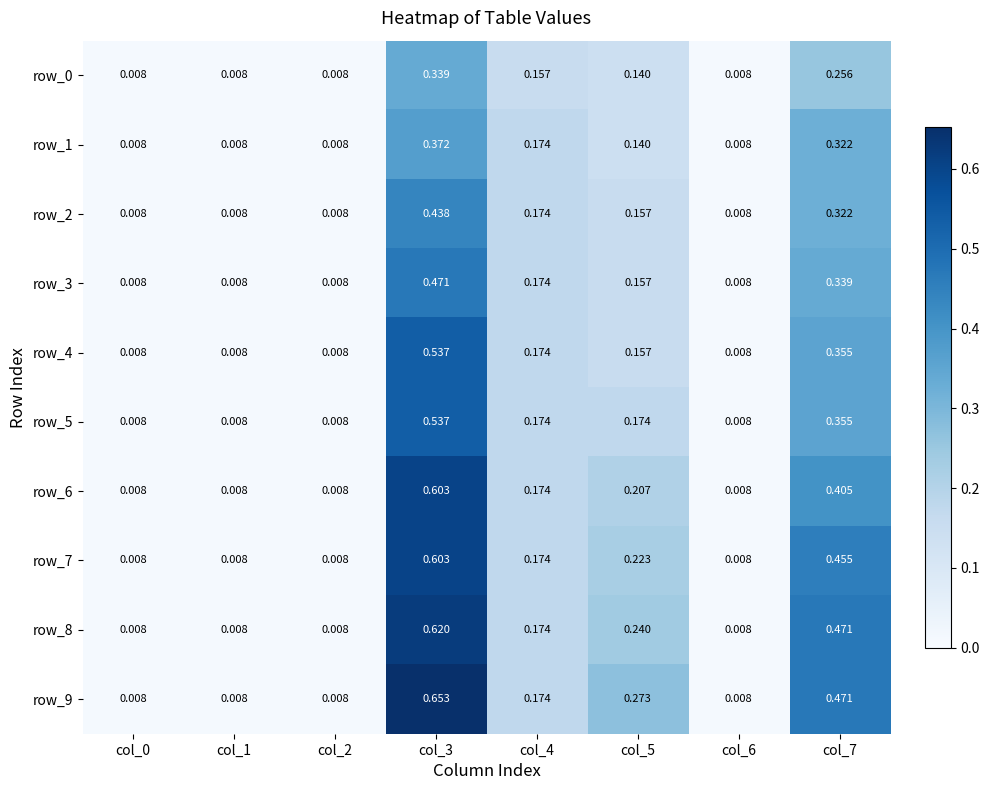

Is the value of row_3 at col_5 greater than the value of row_4 at col_7?

No